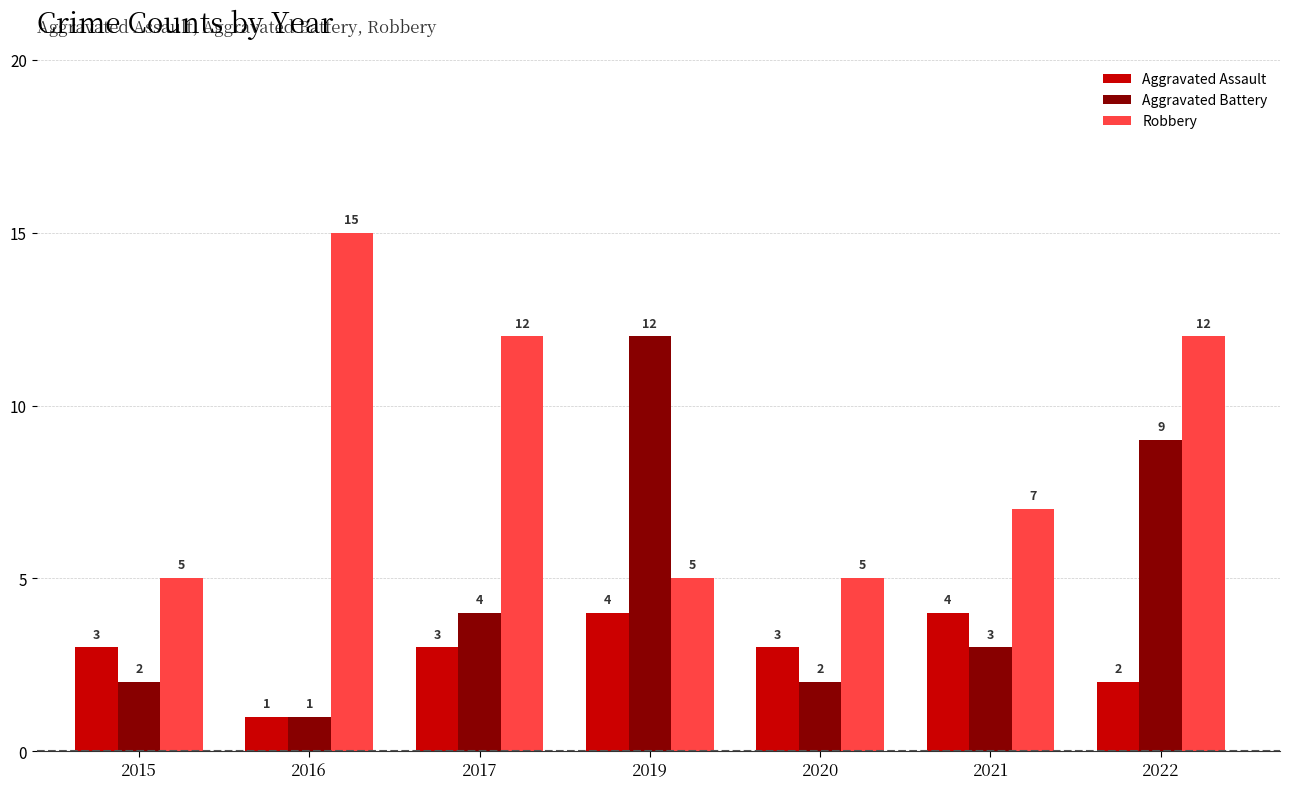

What is the total value across all series at 2020?

10